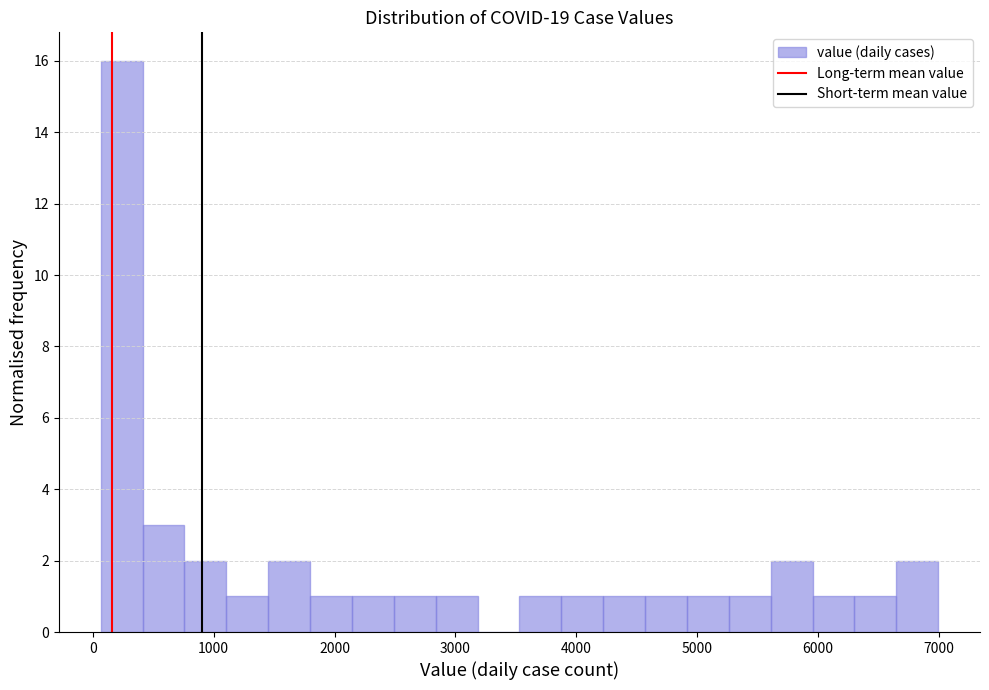

Around what value on the x-axis is the tallest bar? Give the approximate position of its centre, as read against the axis.

200